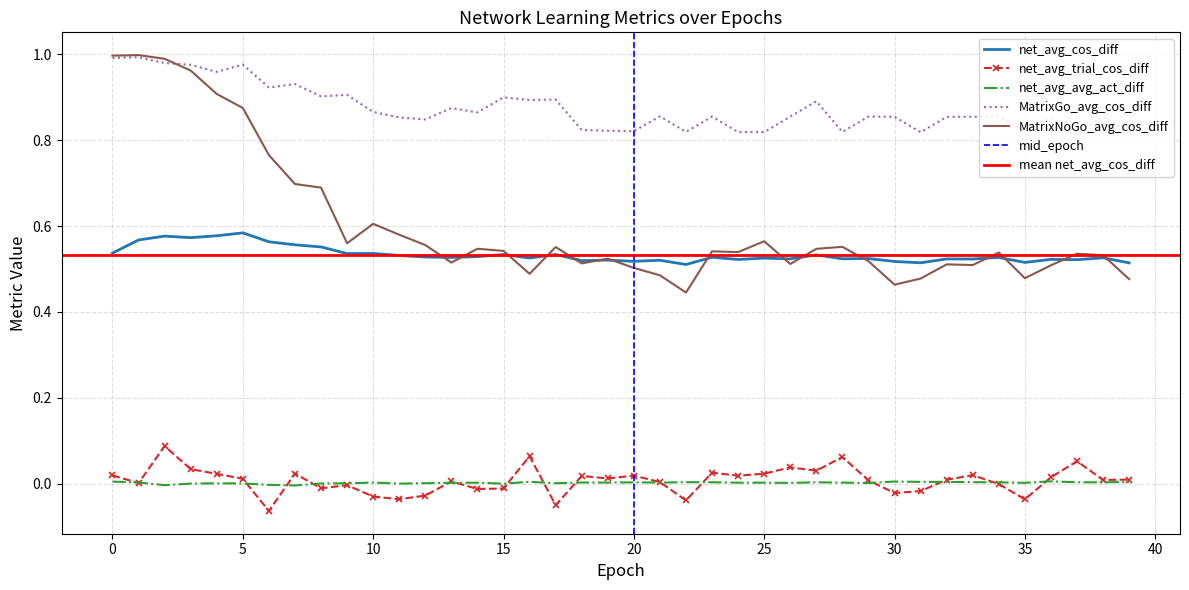

Count the number of data series in this chart.

5